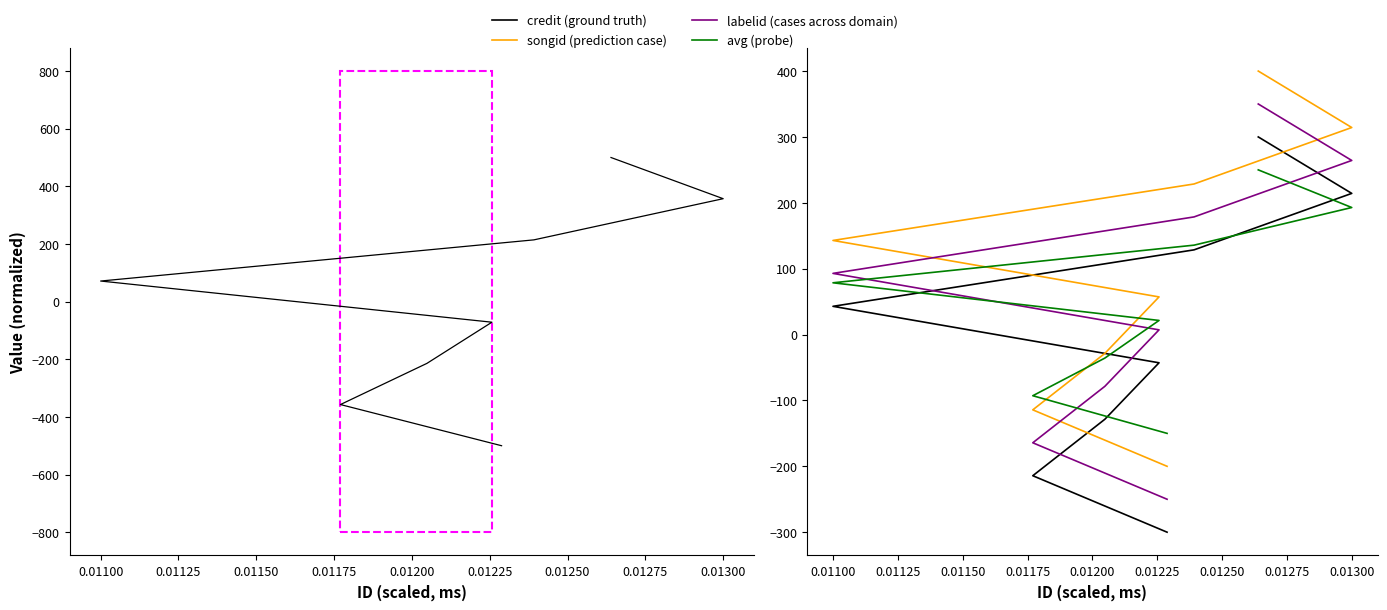

Reading left to right, transcribe all the data shown in this chart.

credit: -500.0	-357.1	-214.3	-71.4	71.4	214.3	357.1	500.0
credit (ground truth): -300.0	-214.3	-128.6	-42.9	42.9	128.6	214.3	300.0
songid (prediction case): -200.0	-114.3	-28.6	57.1	142.9	228.6	314.3	400.0
labelid (cases across domain): -250.0	-164.3	-78.6	7.1	92.9	178.6	264.3	350.0
avg (probe): -150.0	-92.9	-35.7	21.4	78.6	135.7	192.9	250.0